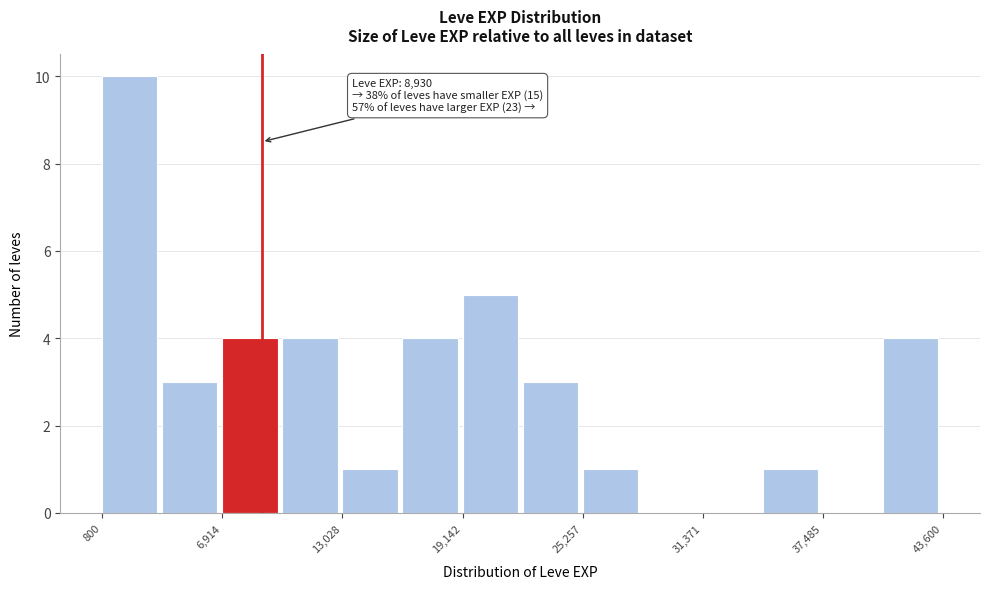

Around what value on the x-axis is the tallest bar? Give the approximate position of its centre, as read against the axis.

2000